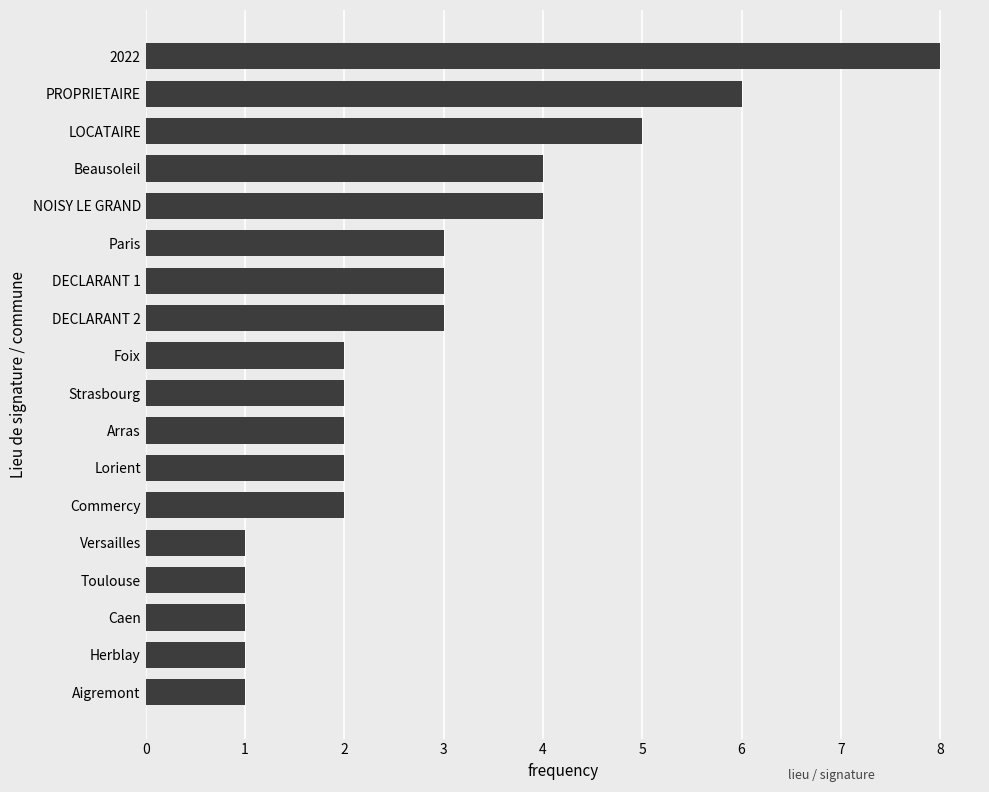

What is the value of the 7th bar from the top?

3